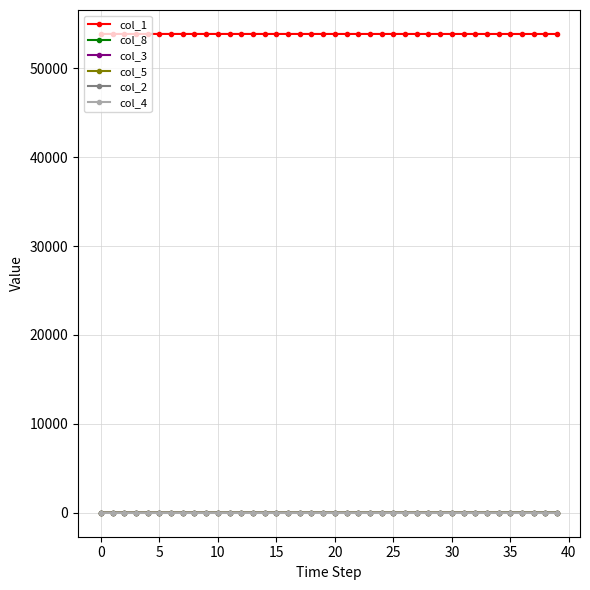

How many col_2 values are between 0 and 1?

40